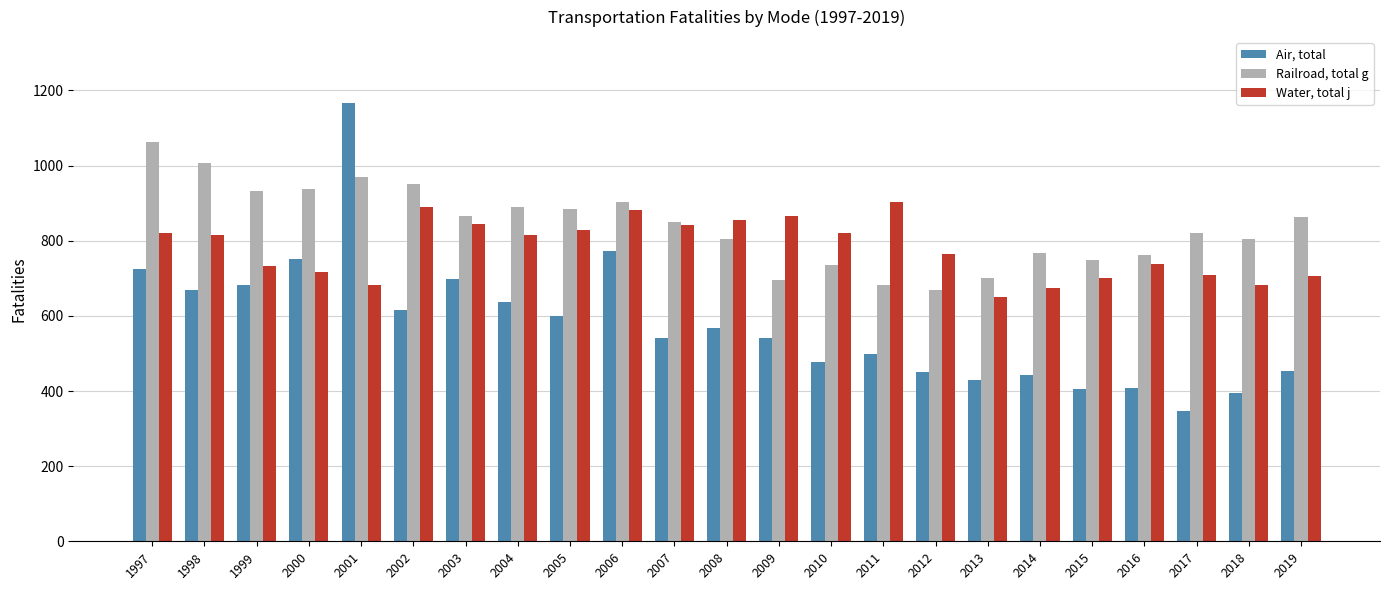

What is the difference between the second highest and minimum values in the Air, total series?

427